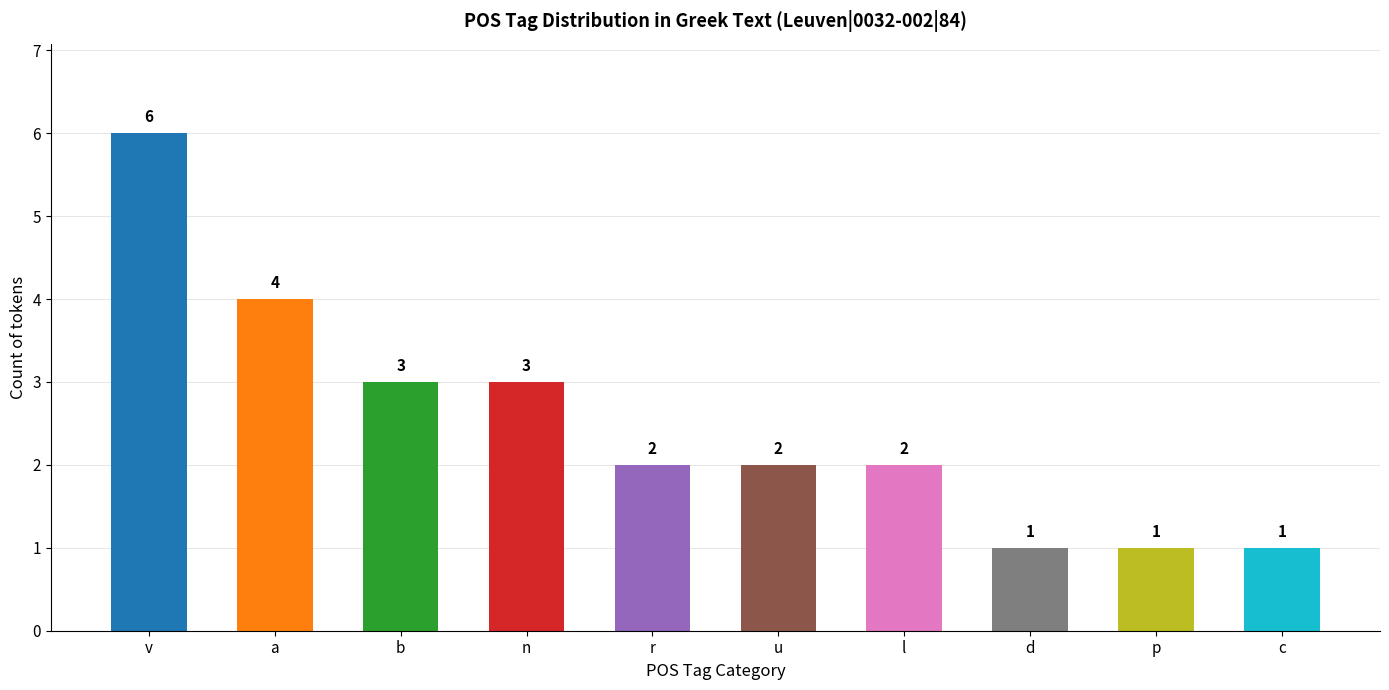

Between n and r, which is larger?

n